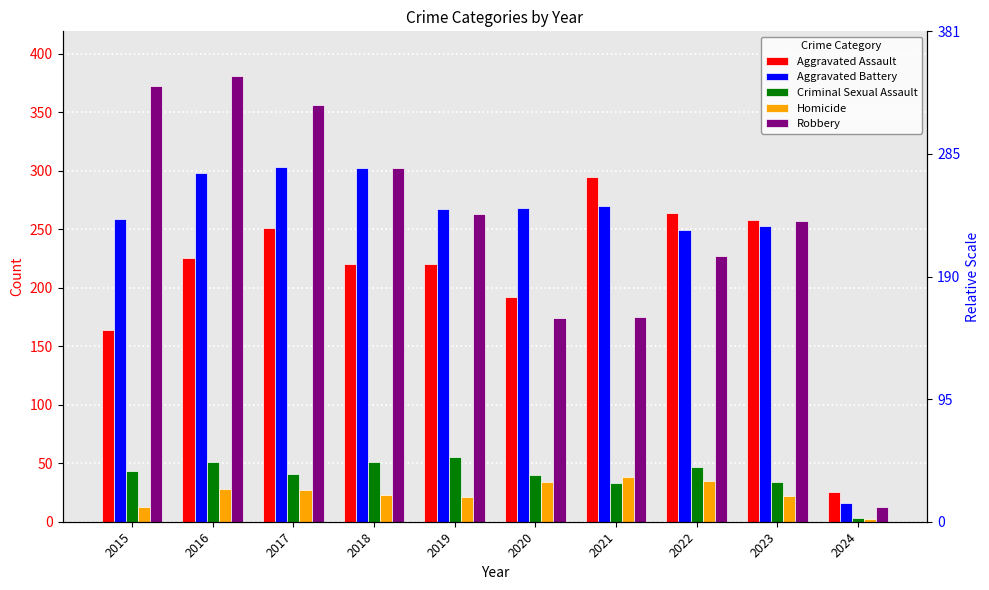

Rank the series at 2015 from highest to lowest value.

Robbery, Aggravated Battery, Aggravated Assault, Criminal Sexual Assault, Homicide